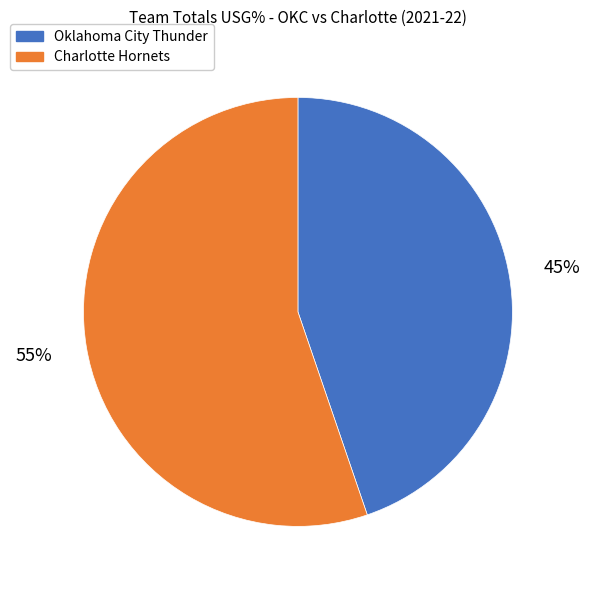

Do Charlotte Hornets and Oklahoma City Thunder together represent more than half of the pie?

Yes